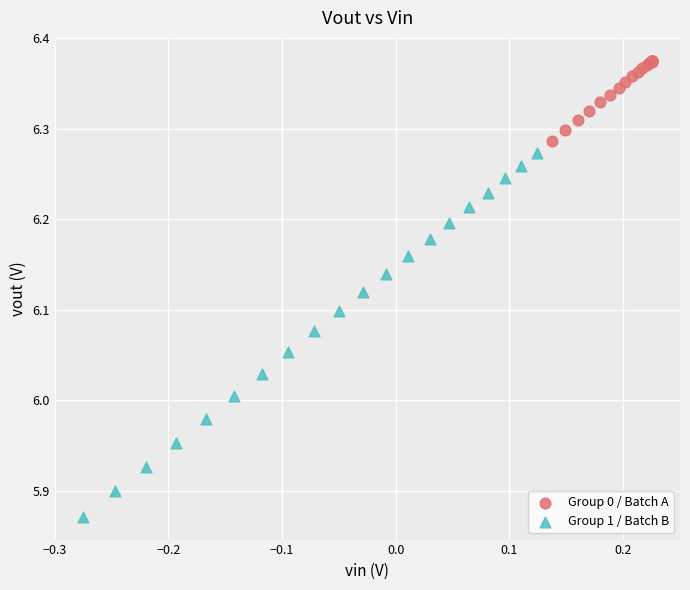

What are all the series names shown in the legend?

Group 0 / Batch A, Group 1 / Batch B